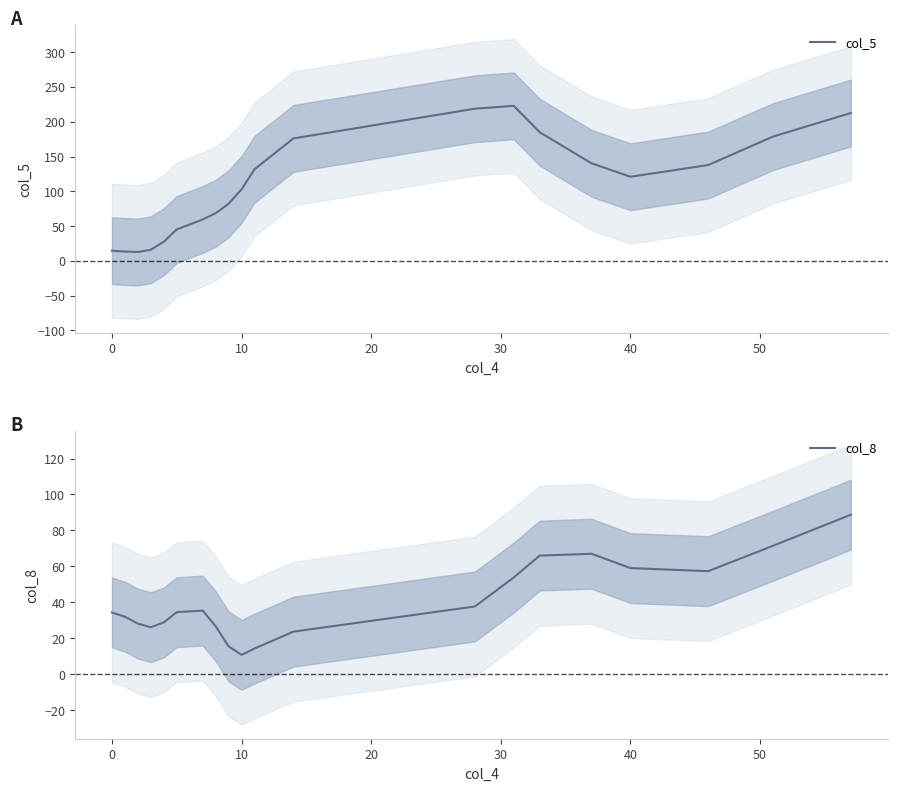

List the series in order of their peak value, highest first.

col_5, col_8